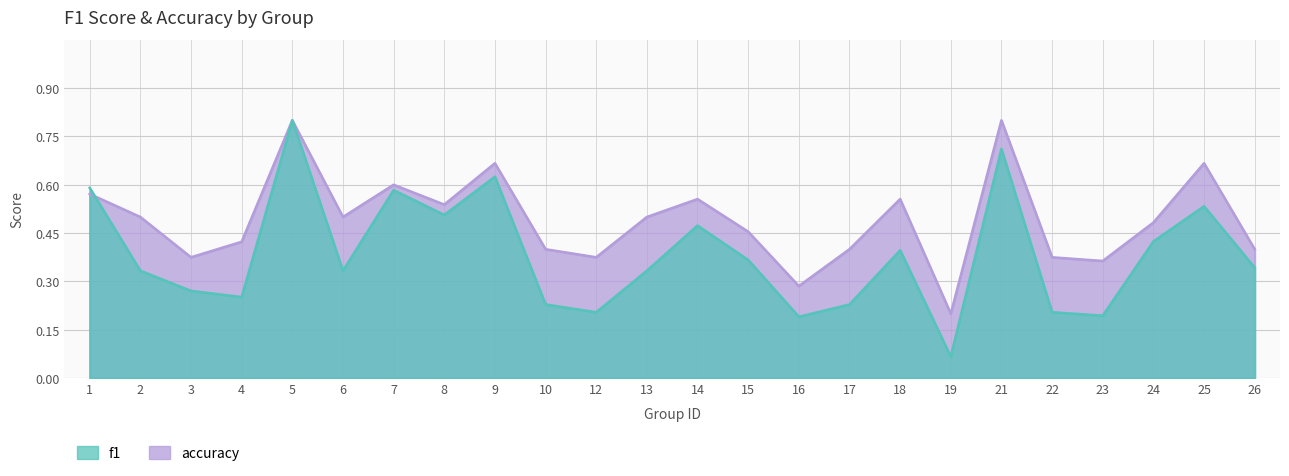

True or false: f1 has more than 2 points higher than both neighbors.

True